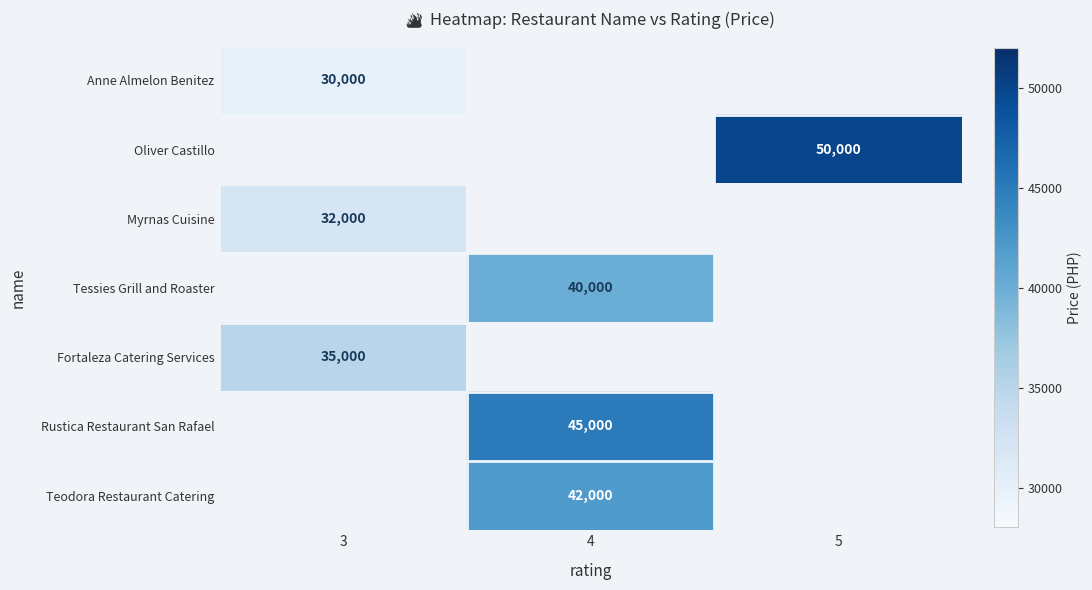

Is it true that Tessies Grill and Roaster equals 22633 at 4?

False